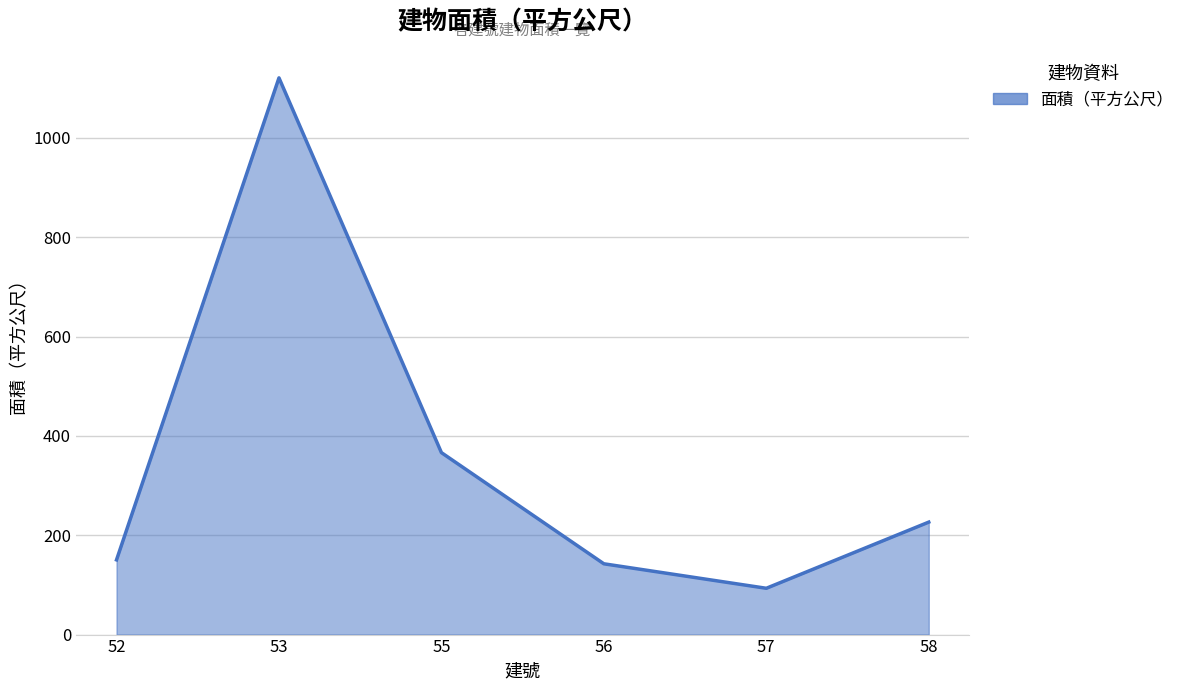

What value does the data have at 53?

1120.7